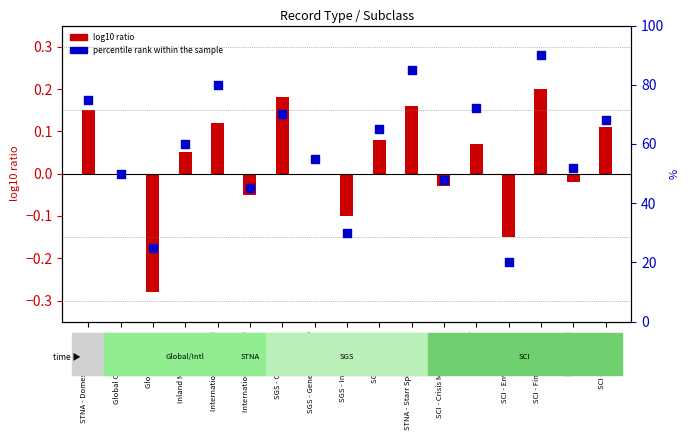

Which has a higher value, SGS - General Property or Global Offshore?

SGS - General Property